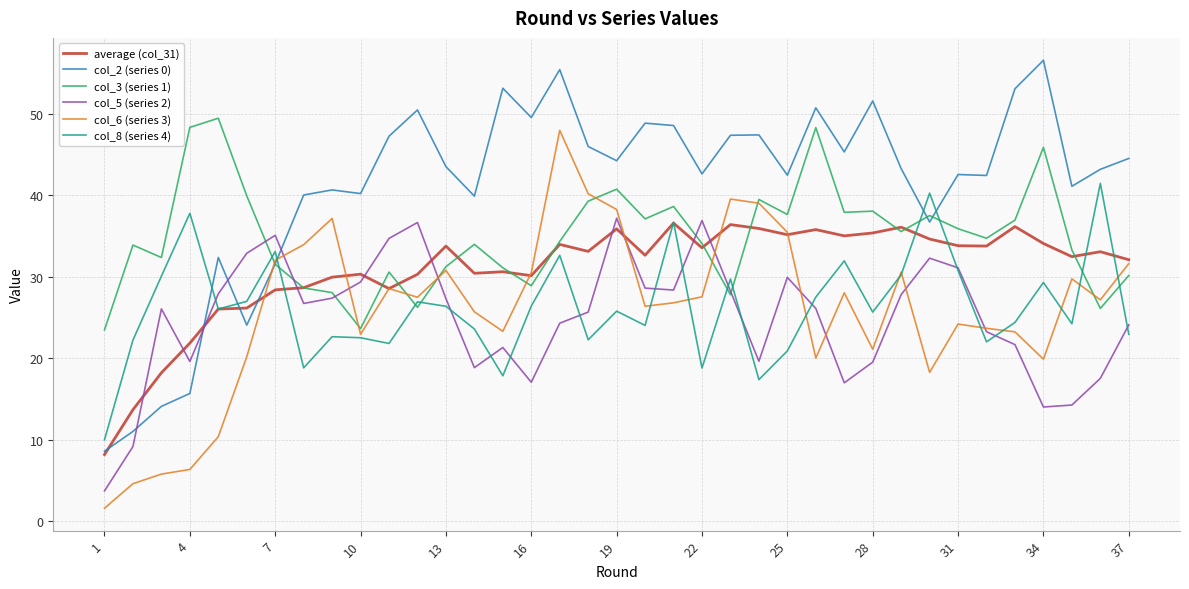

Does the chart display data point markers on the line(s)?

No